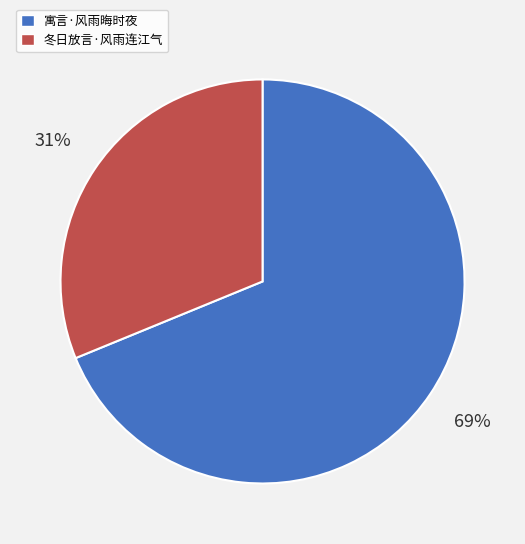

Is there any slice that represents more than half of the pie?

Yes